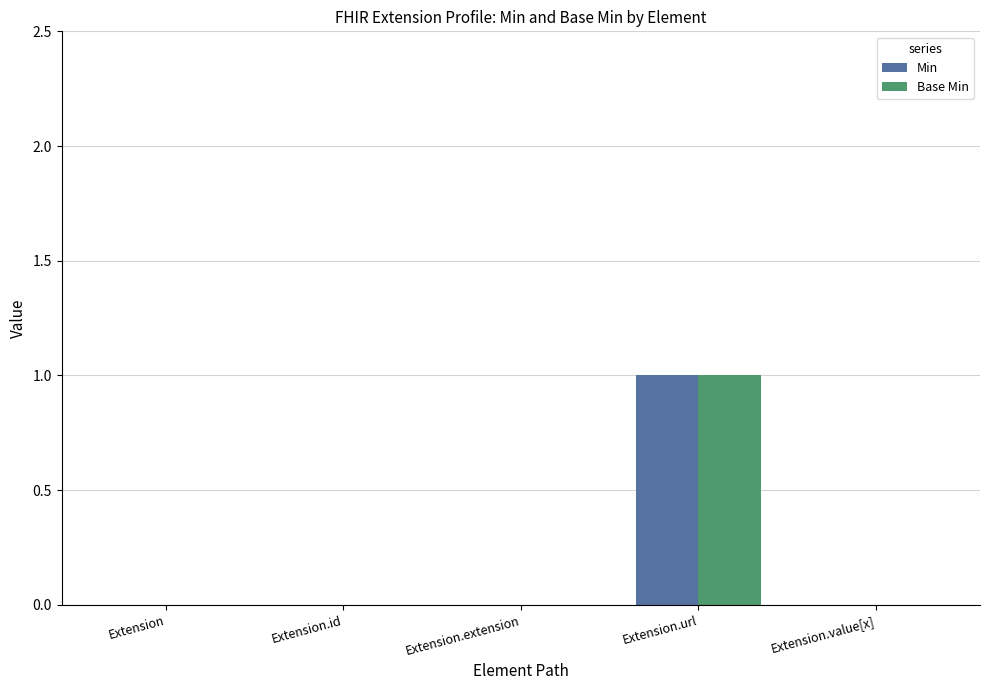

Reading left to right, what are all the values shown in this chart?

Min: Extension=0	Extension.id=0	Extension.extension=0	Extension.url=1	Extension.value[x]=0
Base Min: Extension=0	Extension.id=0	Extension.extension=0	Extension.url=1	Extension.value[x]=0